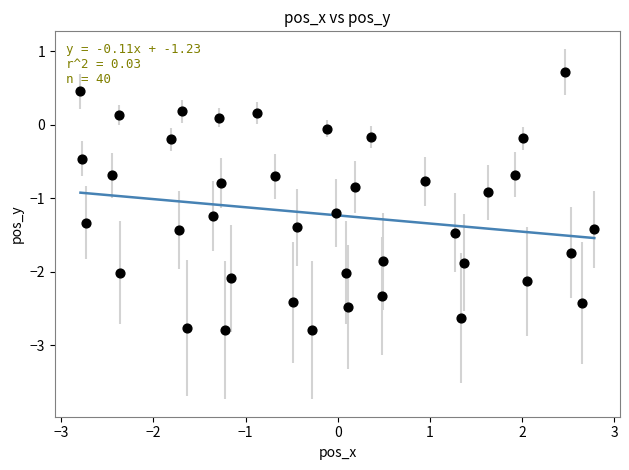

What Y value in the scatter plot is closest to -1?

-0.9